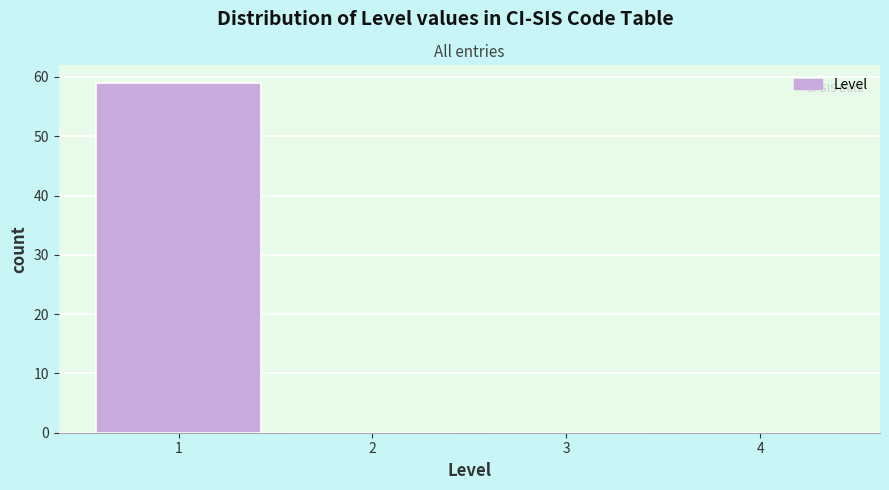

Which range on the x-axis has the tallest bar?

0.5 to 1.5